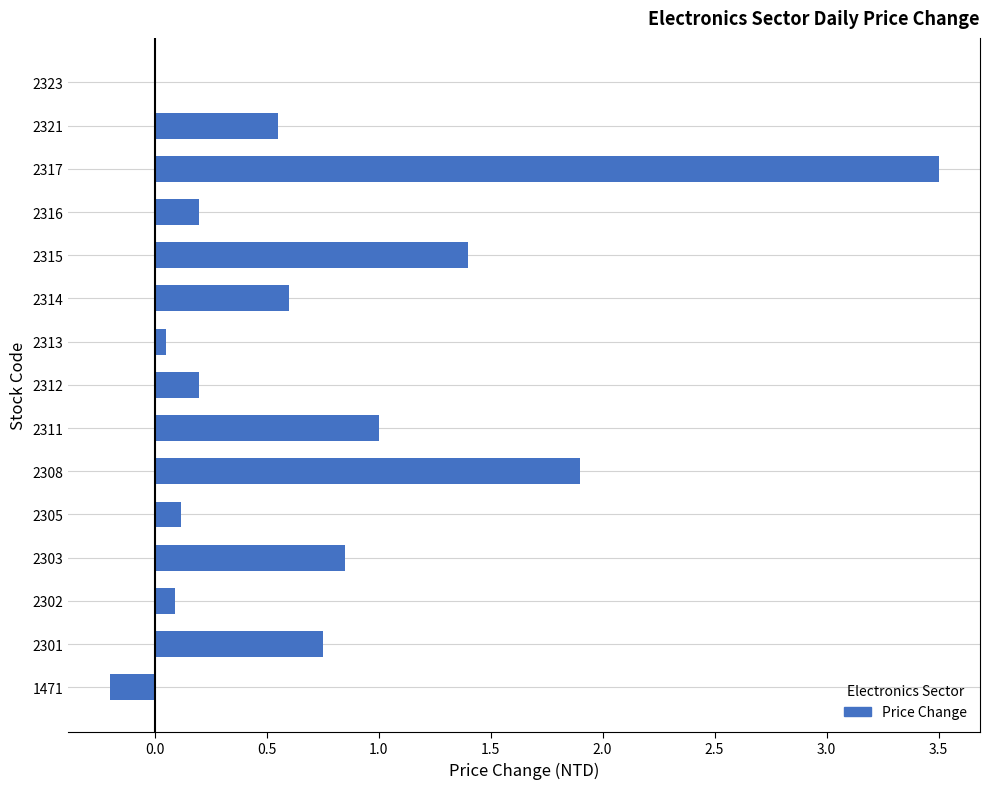

Which has a higher value, 2308 or 2302?

2308